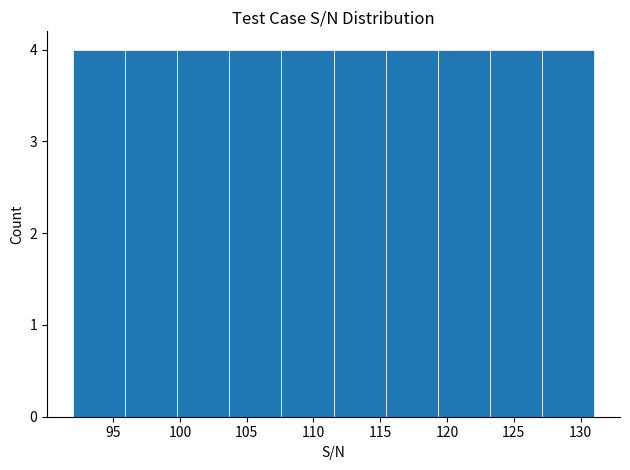

What is the height of the bar covering 123.2 to 127.1 on the x-axis? Neither the bar edges nor the heights are printed on the chart, so give them approximately, as read against the axes.

4